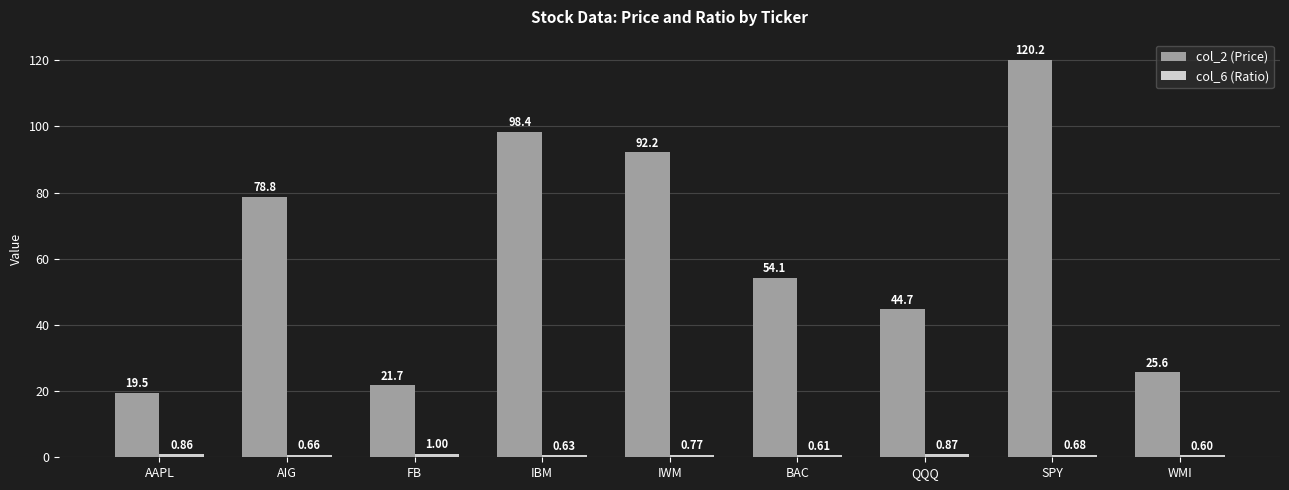

At how many categories does at least one series exceed 38?

6